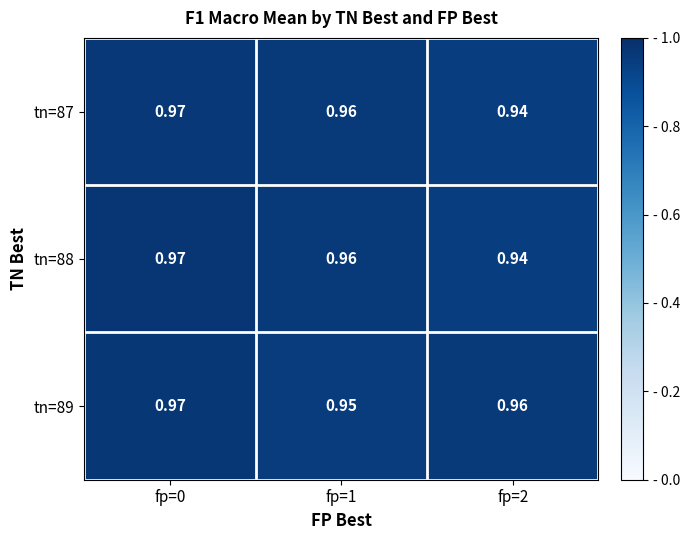

Is the value of tn=87 at fp=2 greater than the value of tn=89 at fp=2?

No